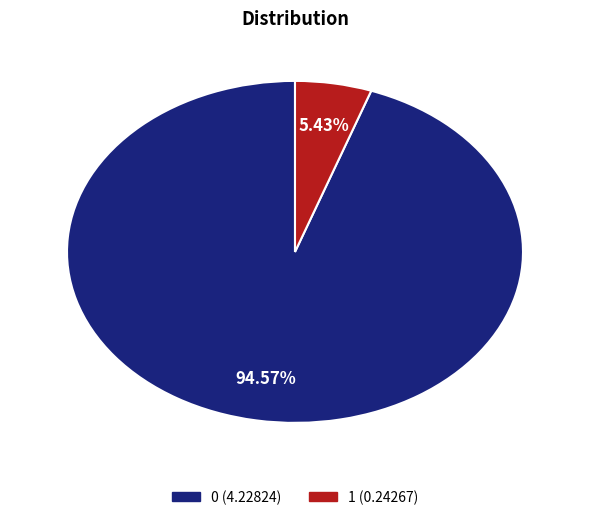

How many segments does this pie chart have?

2